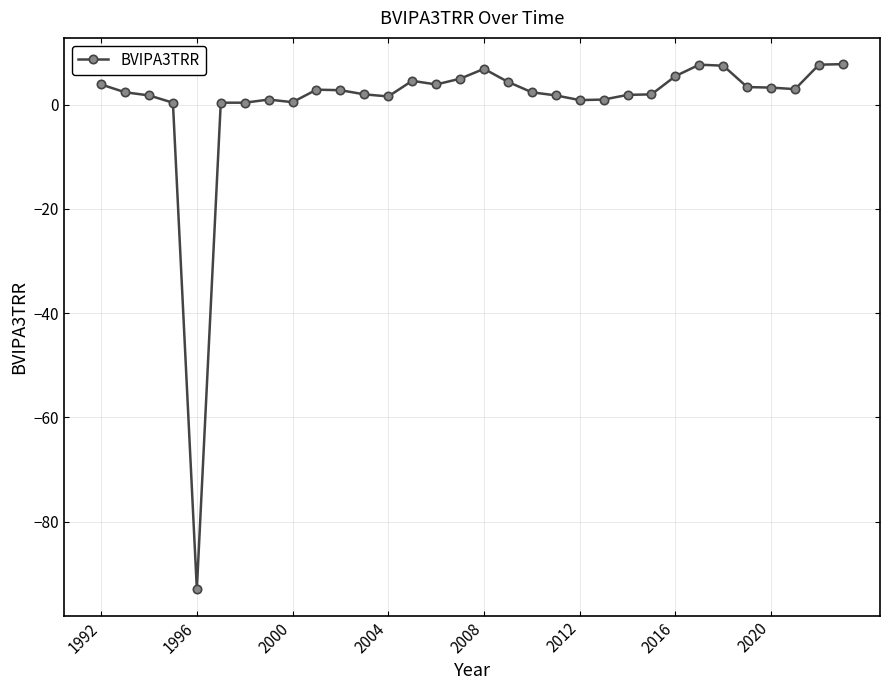

Does the chart display data point markers on the line(s)?

Yes